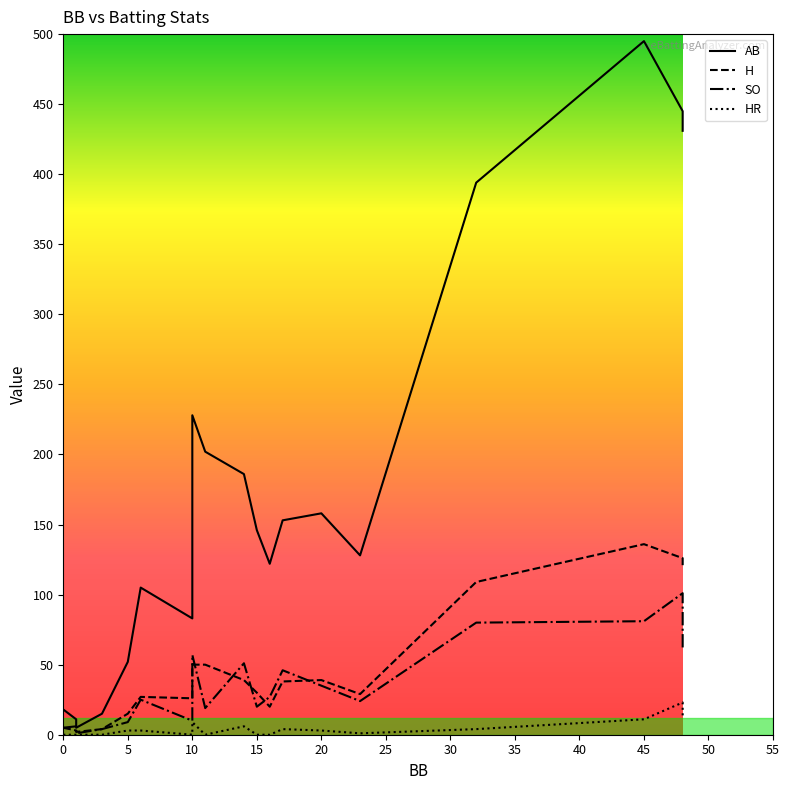

How many categories are shown in the chart?

19